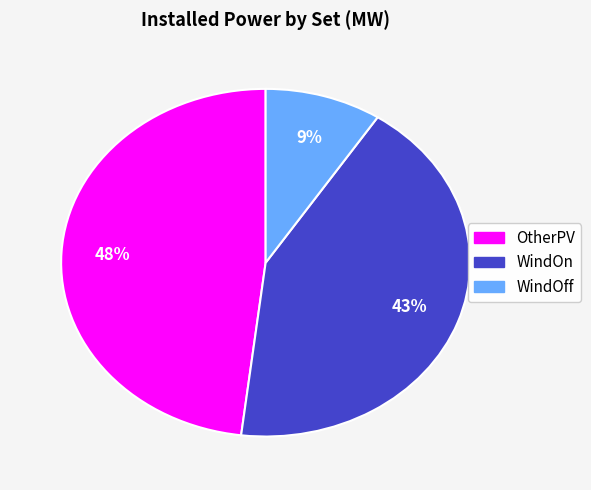

Does any single category account for the majority?

No